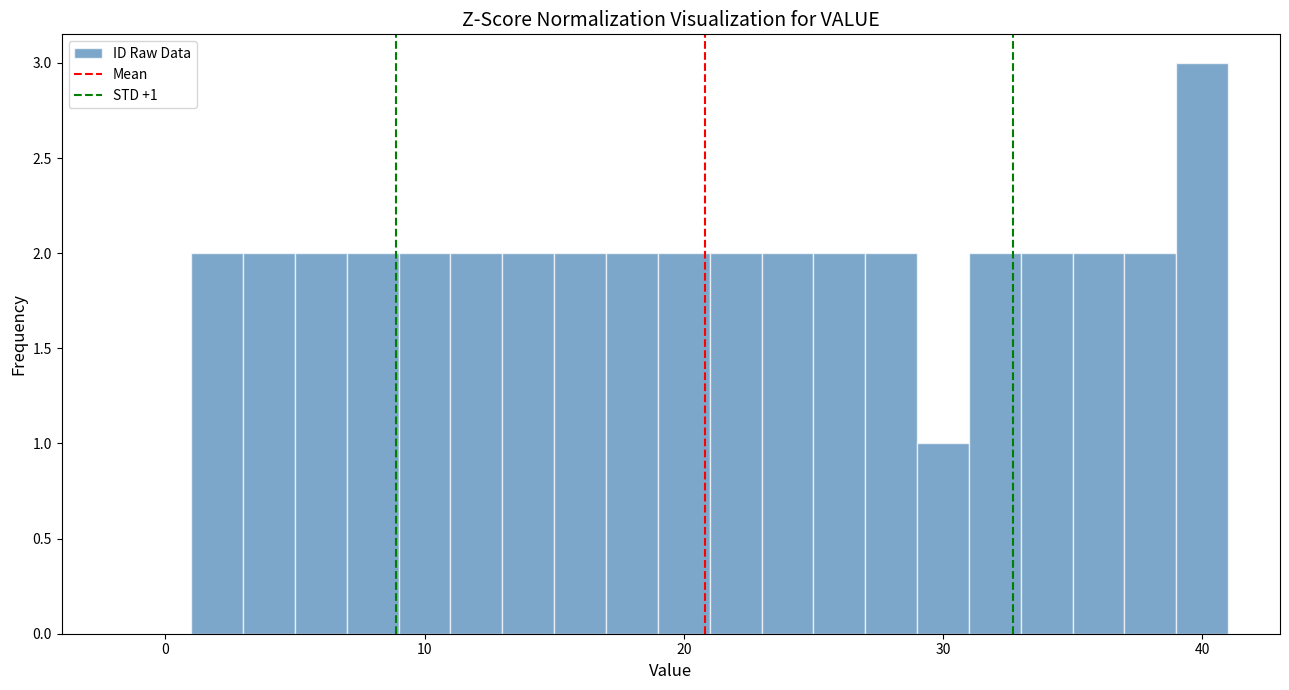

Read against the x-axis, roughly where is the centre of the tallest bar?

40